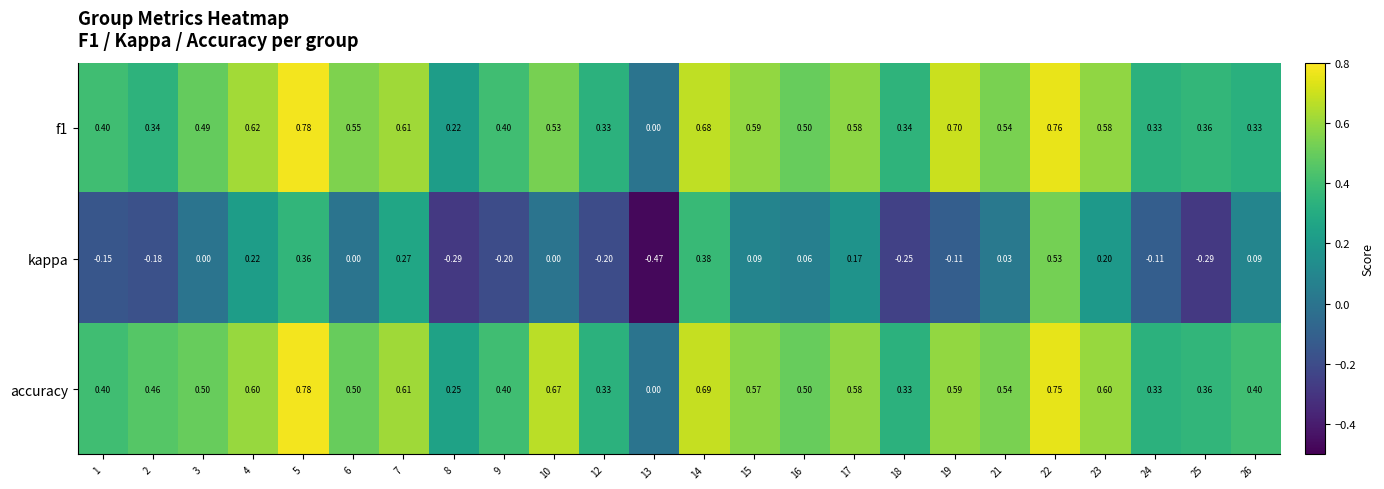

Is the value of accuracy at 2 greater than the value of kappa at 5?

Yes